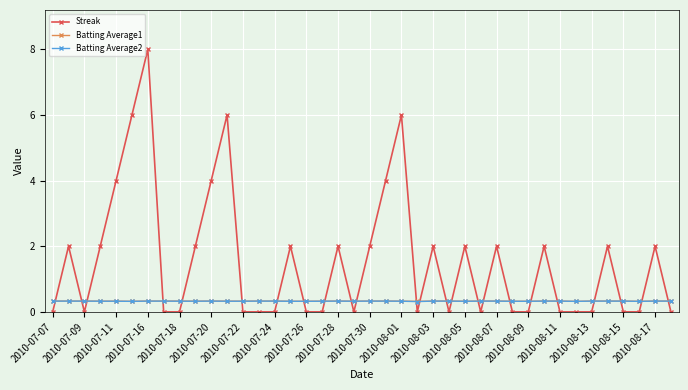

Which series has the largest total across all categories?

Streak